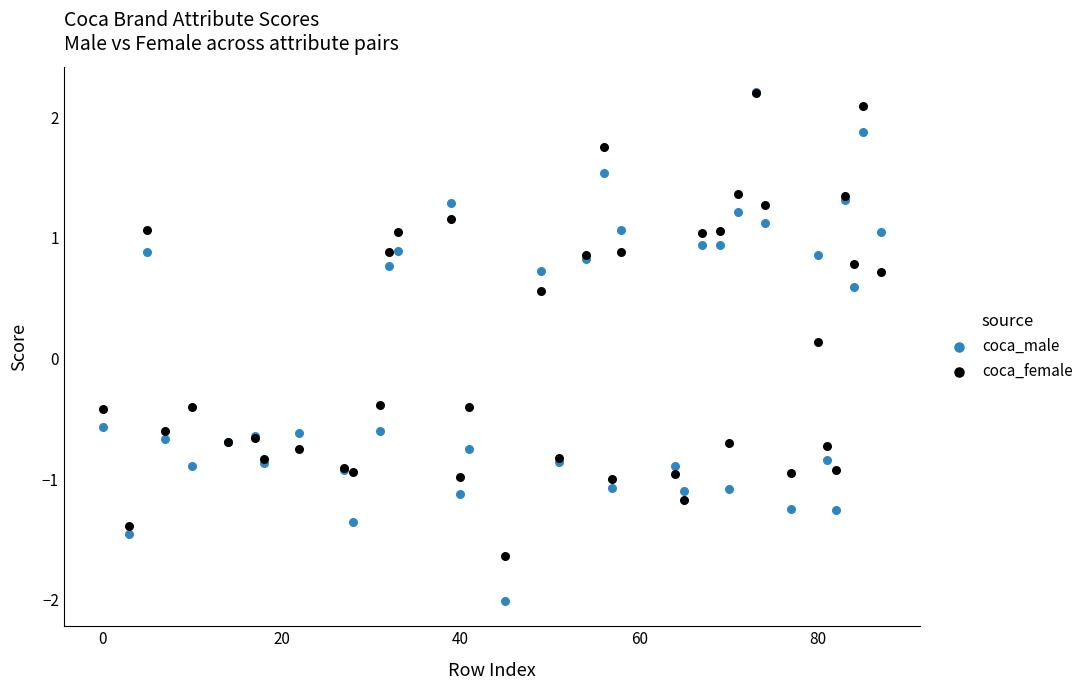

Which series reaches the minimum Y coordinate?

coca_male